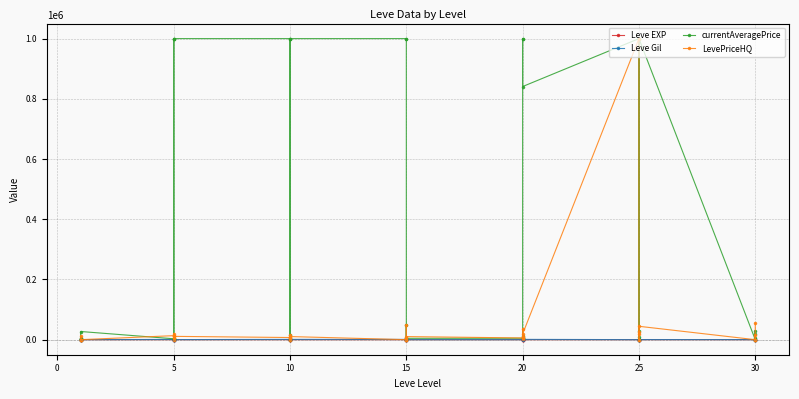

What is the sum of all Leve EXP values?

1947.0